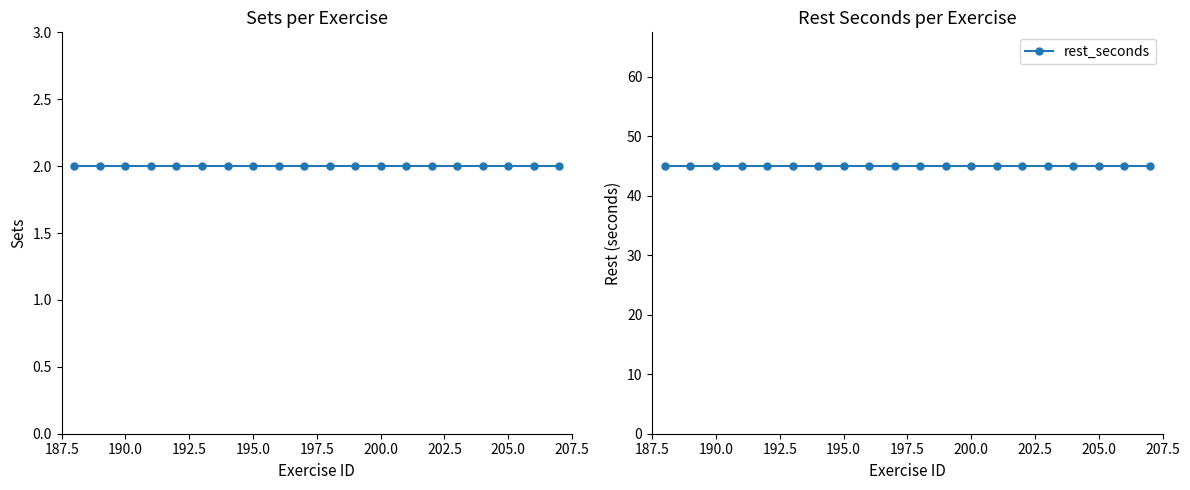

True or false: rest_seconds has a value of 45 at 195.0.

True